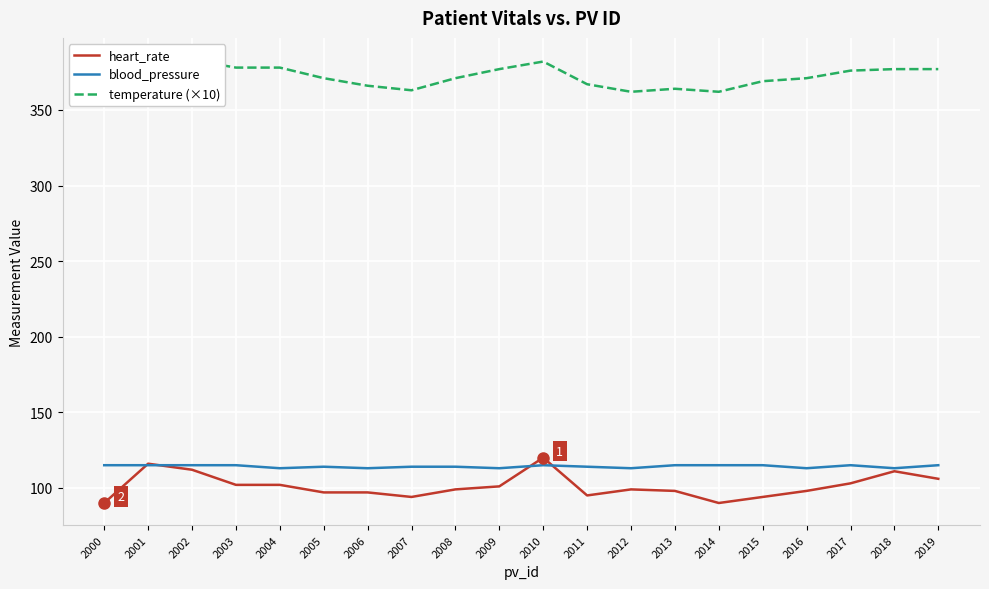

In heart_rate, how many points are lower than both neighbors (excluding endpoints)?

3